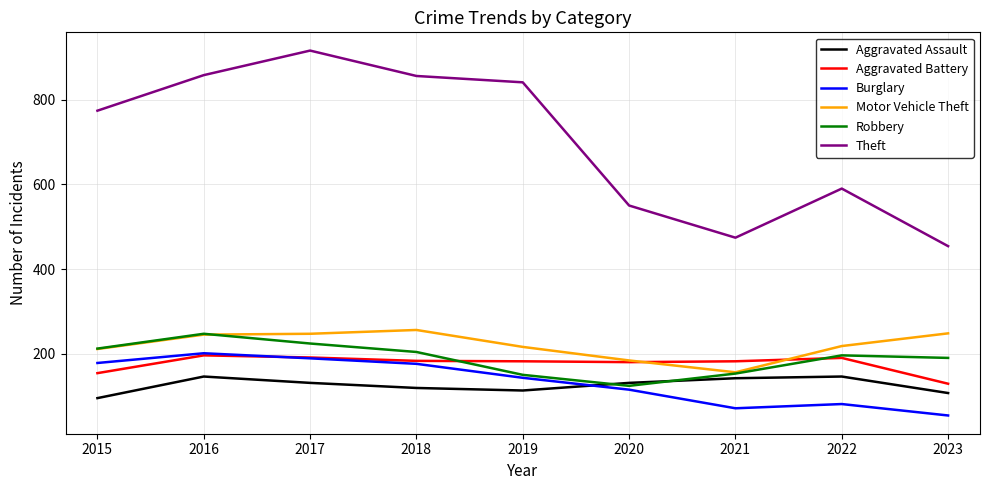

Which series has the largest total across all categories?

Theft